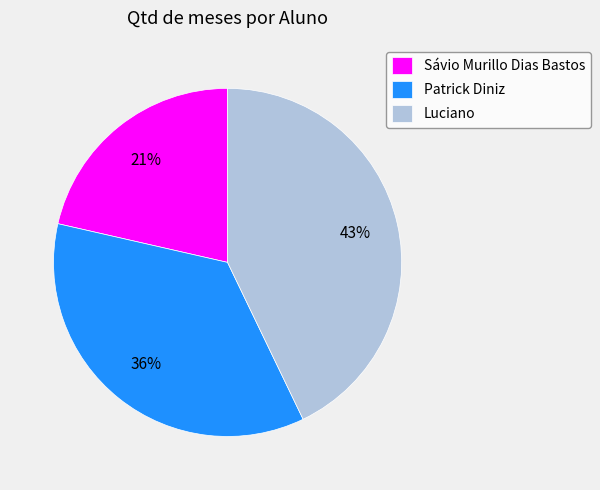

To the nearest percent, what percentage of the pie is Sávio Murillo Dias Bastos?

21%